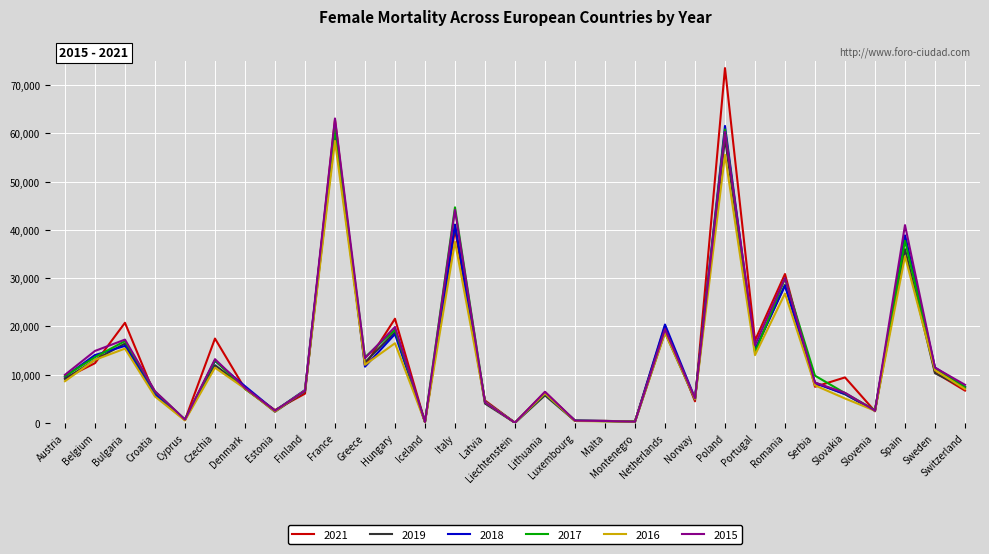

Is this an area chart (filled region under the line)?

No